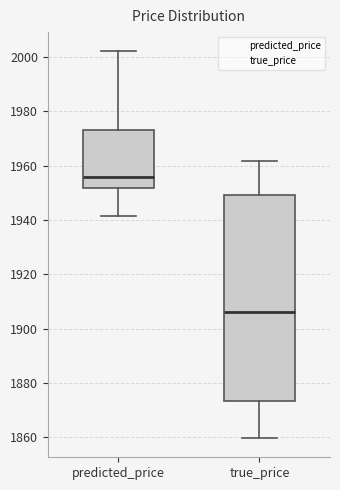

Reading left to right, read every box against the y-axis: the position of its median line, the range the box covers, and the ends of its whiskers. The values are not printed on the chart, so give them approximately, as read against the axis.

predicted_price: median 1956, box 1952 to 1974, whiskers 1942 to 2002
true_price: median 1906, box 1874 to 1950, whiskers 1860 to 1962